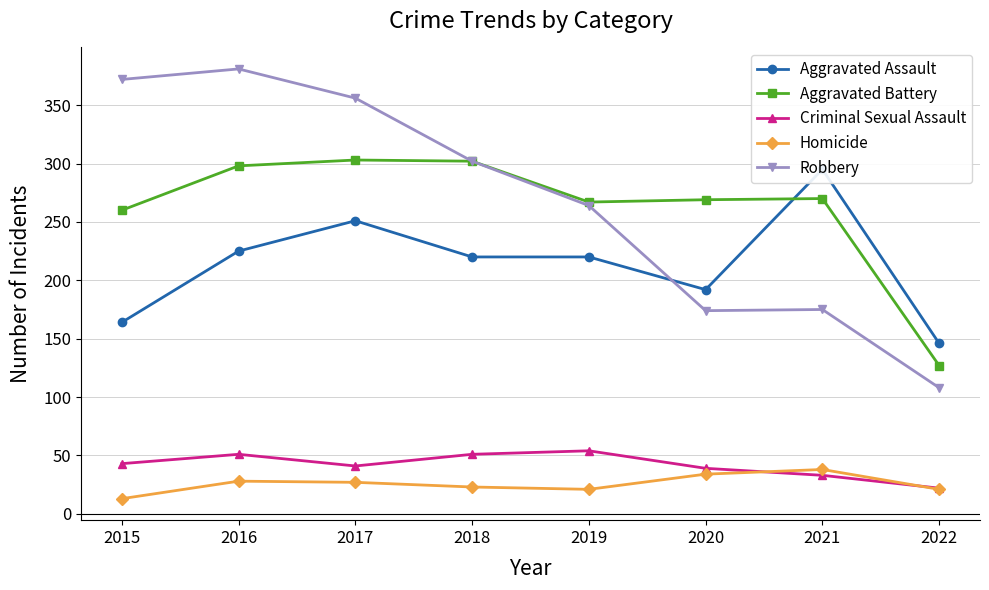

True or false: Criminal Sexual Assault and Aggravated Assault intersect in this chart.

False